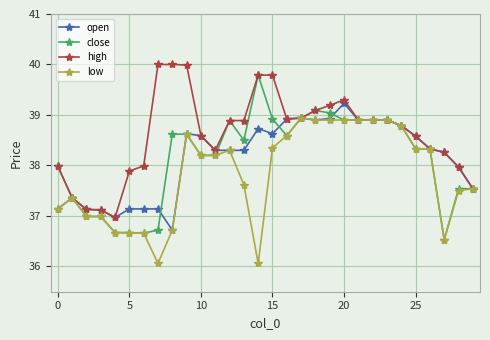

True or false: open has more than 2 interior local peaks.

True